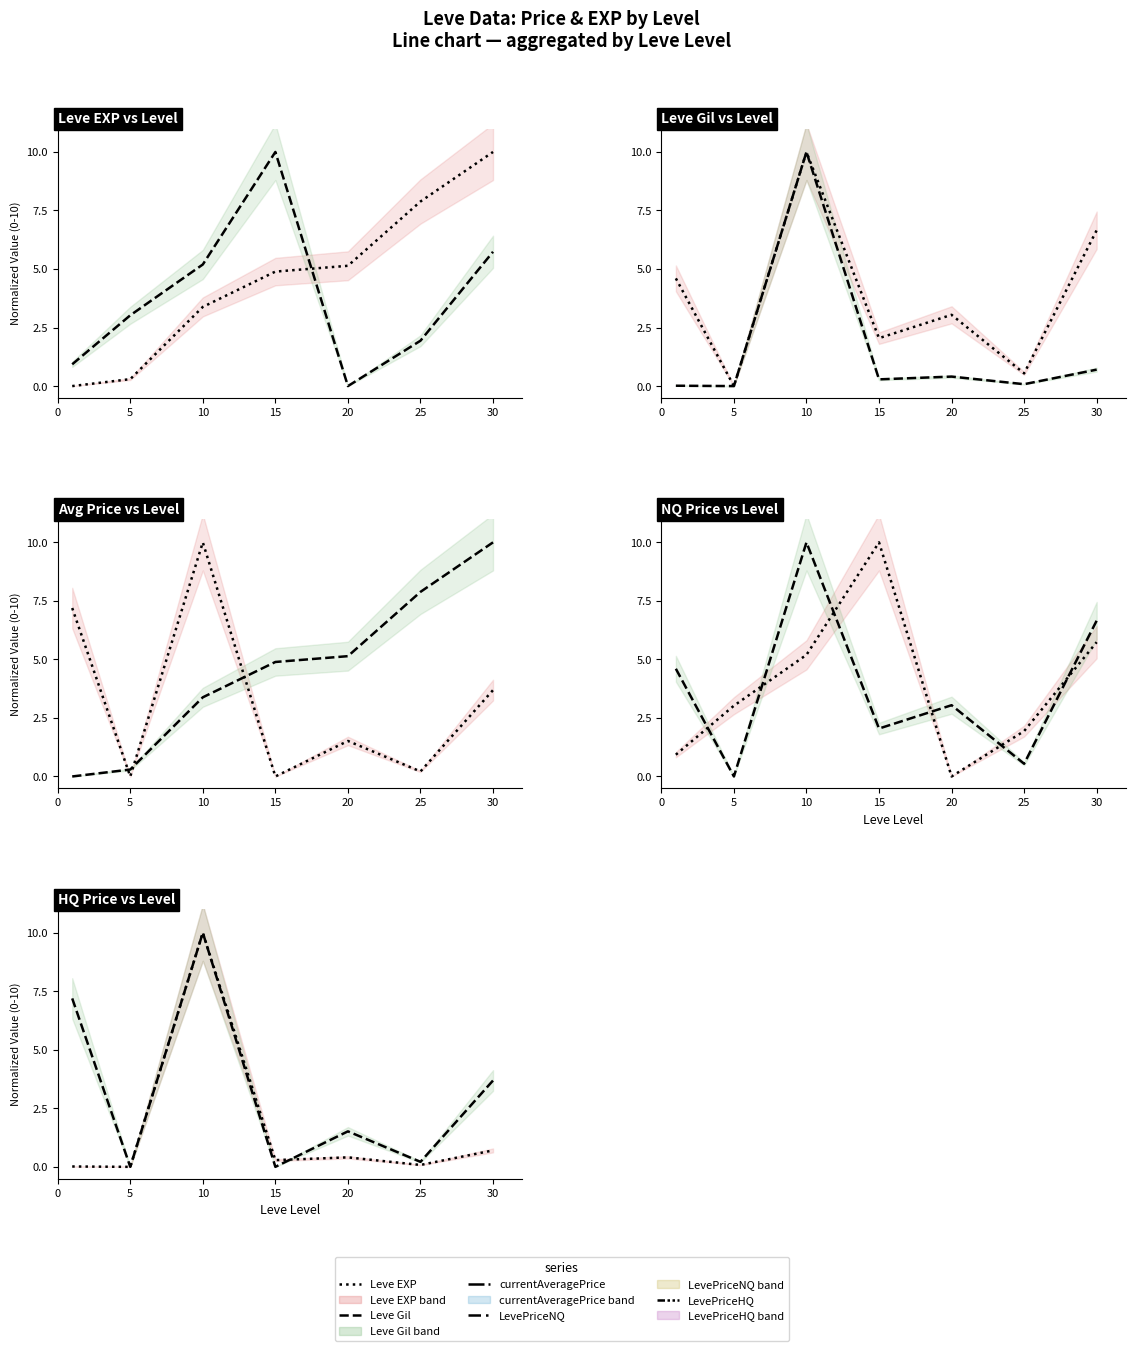

What are all the series names shown in the legend?

Leve EXP, Leve Gil, currentAveragePrice, LevePriceNQ, LevePriceHQ